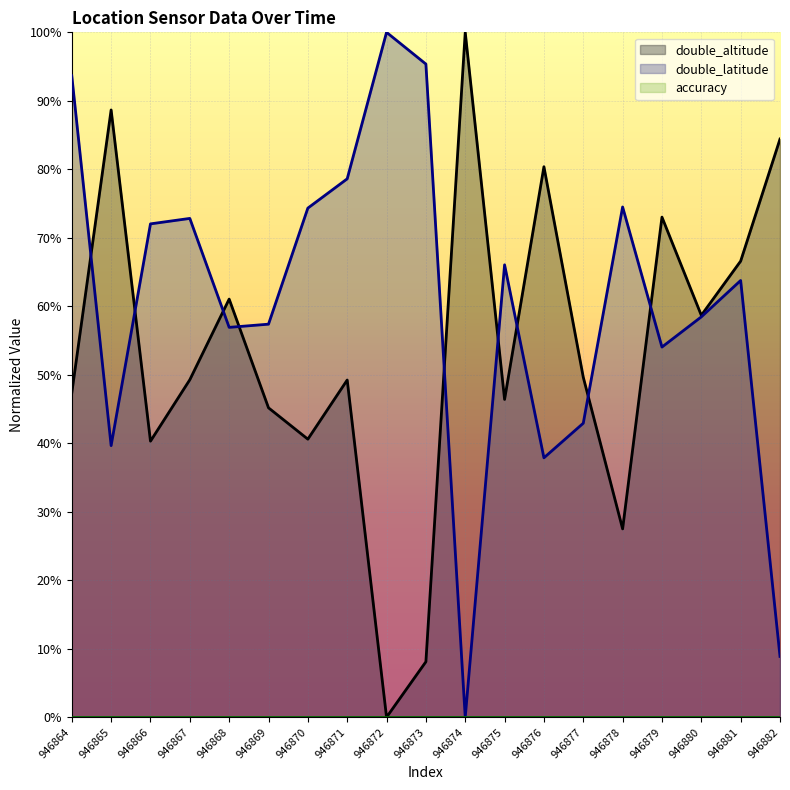

Reading left to right, extract all data points from this chart.

double_altitude: 946864=47.3	946865=88.7	946866=40.3	946867=49.3	946868=61.1	946869=45.2	946870=40.6	946871=49.2	946872=0.0	946873=8.1	946874=100.0	946875=46.4	946876=80.4	946877=49.6	946878=27.5	946879=73.0	946880=58.7	946881=66.6	946882=84.4
double_latitude: 946864=93.7	946865=39.7	946866=72.0	946867=72.8	946868=56.9	946869=57.4	946870=74.3	946871=78.6	946872=100.0	946873=95.4	946874=0.0	946875=66.1	946876=37.9	946877=42.9	946878=74.5	946879=54.0	946880=58.5	946881=63.8	946882=8.9